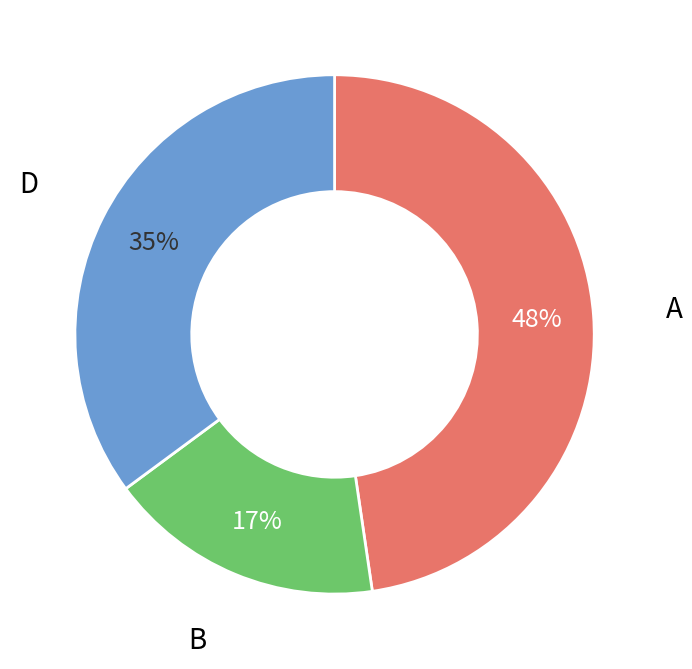

Does any single category account for the majority?

No